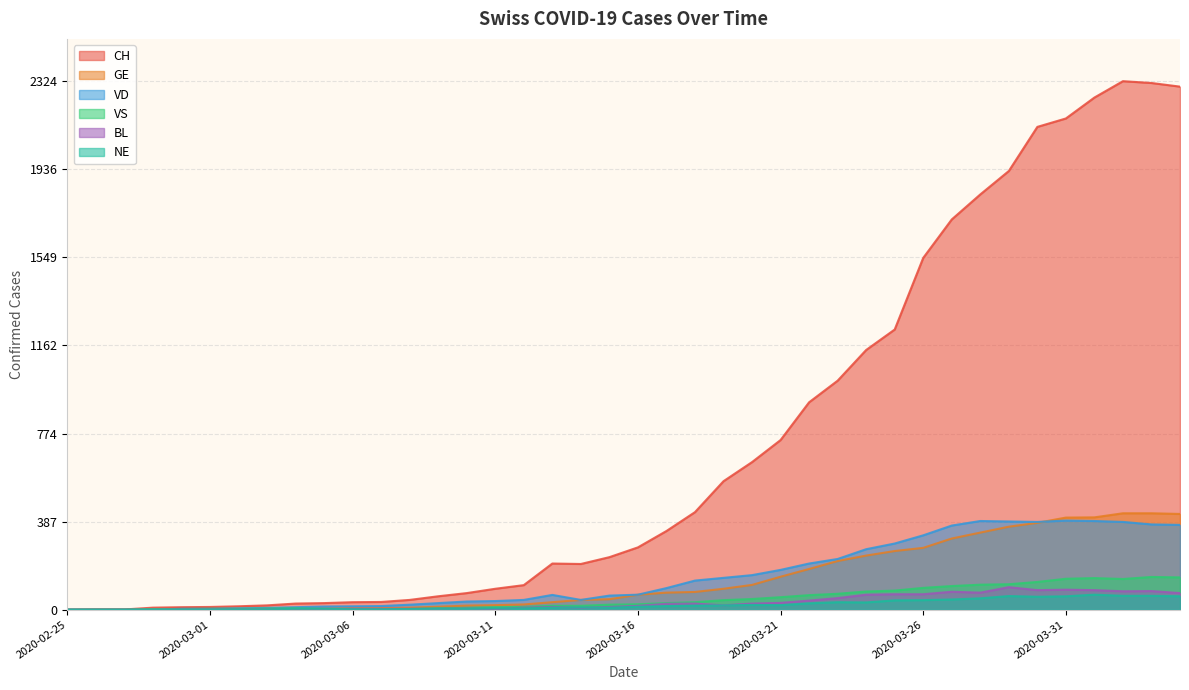

Reading left to right, what are all the values shown in this chart?

CH: 2020-02-25=0	2020-02-26=1	2020-02-27=1	2020-02-28=9	2020-02-29=11	2020-03-01=12	2020-03-02=15	2020-03-03=19	2020-03-04=27	2020-03-05=29	2020-03-06=33	2020-03-07=34	2020-03-08=43	2020-03-09=59	2020-03-10=73	2020-03-11=92	2020-03-12=108	2020-03-13=203	2020-03-14=201	2020-03-15=231	2020-03-16=274	2020-03-17=346	2020-03-18=429	2020-03-19=565	2020-03-20=649	2020-03-21=746	2020-03-22=912	2020-03-23=1007	2020-03-24=1142	2020-03-25=1232	2020-03-26=1547	2020-03-27=1716	2020-03-28=1826	2020-03-29=1929	2020-03-30=2123	2020-03-31=2160	2020-04-01=2252	2020-04-02=2324	2020-04-03=2316	2020-04-04=2300
GE: 2020-02-25=0	2020-02-26=1	2020-02-27=1	2020-02-28=2	2020-02-29=3	2020-03-01=3	2020-03-02=3	2020-03-03=4	2020-03-04=4	2020-03-05=5	2020-03-06=7	2020-03-07=7	2020-03-08=9	2020-03-09=13	2020-03-10=18	2020-03-11=20	2020-03-12=23	2020-03-13=33	2020-03-14=43	2020-03-15=46	2020-03-16=66	2020-03-17=75	2020-03-18=78	2020-03-19=92	2020-03-20=109	2020-03-21=145	2020-03-22=179	2020-03-23=214	2020-03-24=238	2020-03-25=258	2020-03-26=272	2020-03-27=313	2020-03-28=339	2020-03-29=365	2020-03-30=382	2020-03-31=405	2020-04-01=406	2020-04-02=424	2020-04-03=424	2020-04-04=421
VD: 2020-02-25=0	2020-02-26=0	2020-02-27=0	2020-02-28=0	2020-02-29=4	2020-03-01=4	2020-03-02=6	2020-03-03=8	2020-03-04=11	2020-03-05=14	2020-03-06=15	2020-03-07=16	2020-03-08=22	2020-03-09=29	2020-03-10=36	2020-03-11=38	2020-03-12=43	2020-03-13=65	2020-03-14=43	2020-03-15=62	2020-03-16=66	2020-03-17=95	2020-03-18=128	2020-03-19=140	2020-03-20=152	2020-03-21=175	2020-03-22=203	2020-03-23=223	2020-03-24=266	2020-03-25=291	2020-03-26=327	2020-03-27=370	2020-03-28=390	2020-03-29=388	2020-03-30=386	2020-03-31=392	2020-04-01=390	2020-04-02=386	2020-04-03=375	2020-04-04=373
VS: 2020-02-25=0	2020-02-26=0	2020-02-27=0	2020-02-28=3	2020-02-29=3	2020-03-01=4	2020-03-02=4	2020-03-03=5	2020-03-04=6	2020-03-05=3	2020-03-06=3	2020-03-07=0	2020-03-08=3	2020-03-09=7	2020-03-10=8	2020-03-11=11	2020-03-12=12	2020-03-13=17	2020-03-14=17	2020-03-15=22	2020-03-16=24	2020-03-17=29	2020-03-18=33	2020-03-19=42	2020-03-20=47	2020-03-21=55	2020-03-22=64	2020-03-23=70	2020-03-24=80	2020-03-25=84	2020-03-26=96	2020-03-27=104	2020-03-28=110	2020-03-29=112	2020-03-30=122	2020-03-31=136	2020-04-01=139	2020-04-02=135	2020-04-03=144	2020-04-04=142
BL: 2020-02-25=0	2020-02-26=0	2020-02-27=0	2020-02-28=0	2020-02-29=1	2020-03-01=1	2020-03-02=1	2020-03-03=1	2020-03-04=1	2020-03-05=1	2020-03-06=4	2020-03-07=4	2020-03-08=4	2020-03-09=4	2020-03-10=5	2020-03-11=3	2020-03-12=9	2020-03-13=12	2020-03-14=8	2020-03-15=12	2020-03-16=17	2020-03-17=26	2020-03-18=27	2020-03-19=19	2020-03-20=27	2020-03-21=30	2020-03-22=40	2020-03-23=51	2020-03-24=66	2020-03-25=68	2020-03-26=68	2020-03-27=79	2020-03-28=75	2020-03-29=99	2020-03-30=86	2020-03-31=88	2020-04-01=86	2020-04-02=81	2020-04-03=82	2020-04-04=73
NE: 2020-02-25=0	2020-02-26=0	2020-02-27=0	2020-02-28=0	2020-02-29=0	2020-03-01=0	2020-03-02=1	2020-03-03=1	2020-03-04=4	2020-03-05=4	2020-03-06=2	2020-03-07=2	2020-03-08=3	2020-03-09=4	2020-03-10=4	2020-03-11=6	2020-03-12=6	2020-03-13=9	2020-03-14=10	2020-03-15=9	2020-03-16=13	2020-03-17=16	2020-03-18=18	2020-03-19=19	2020-03-20=21	2020-03-21=20	2020-03-22=28	2020-03-23=33	2020-03-24=32	2020-03-25=41	2020-03-26=42	2020-03-27=45	2020-03-28=50	2020-03-29=60	2020-03-30=57	2020-03-31=59	2020-04-01=66	2020-04-02=61	2020-04-03=61	2020-04-04=59